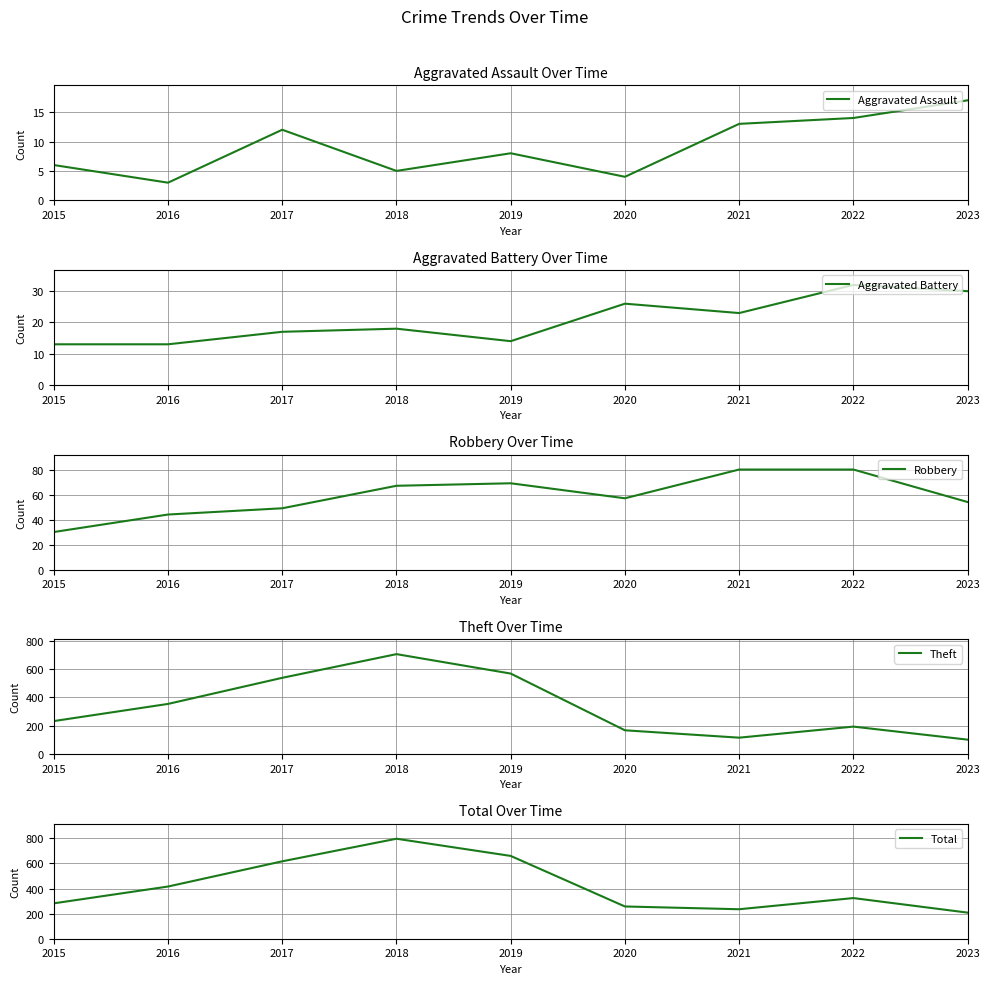

True or false: Aggravated Assault has a value of 4 at 2016.

False